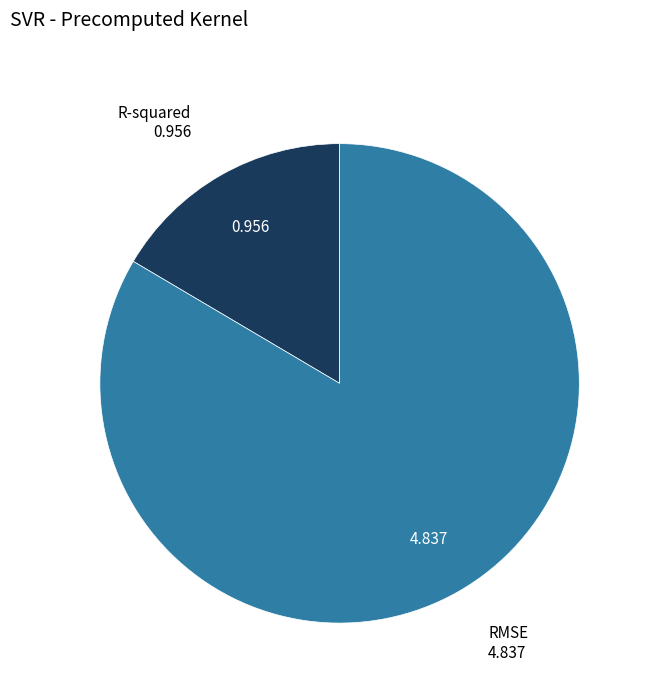

The R-squared slice represents 24% of the pie. True or false?

False